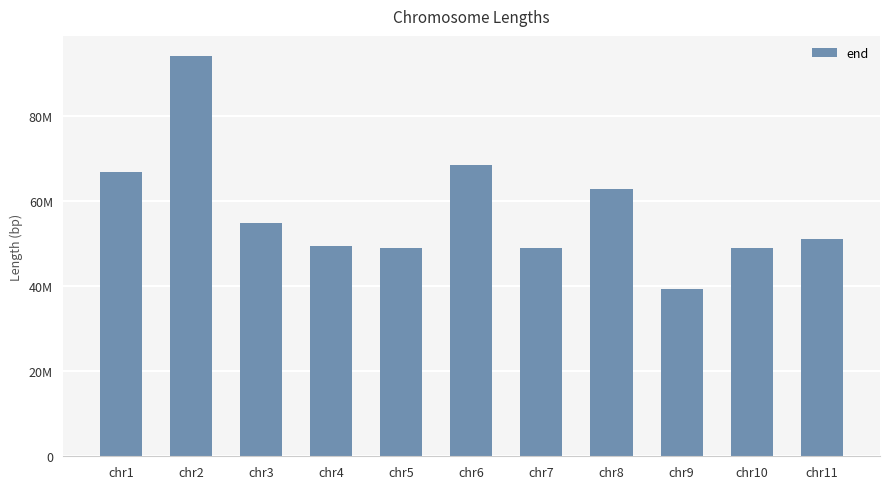

Does the chart contain any negative values?

No